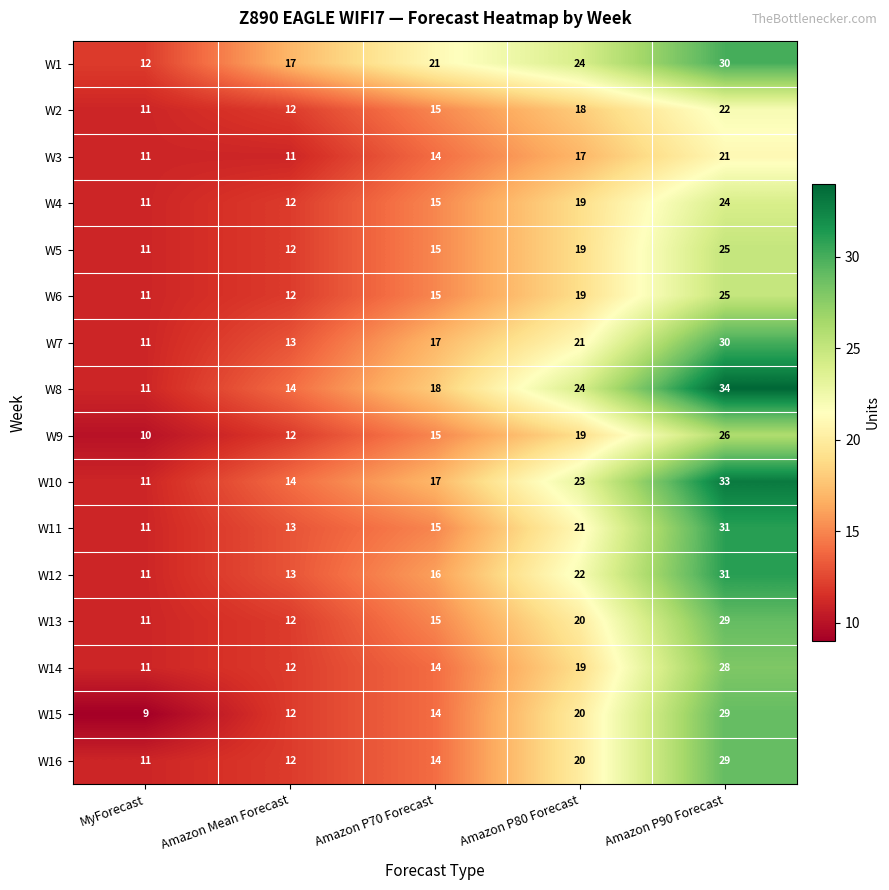

Count the W12 values in the range 13 to 22.

3